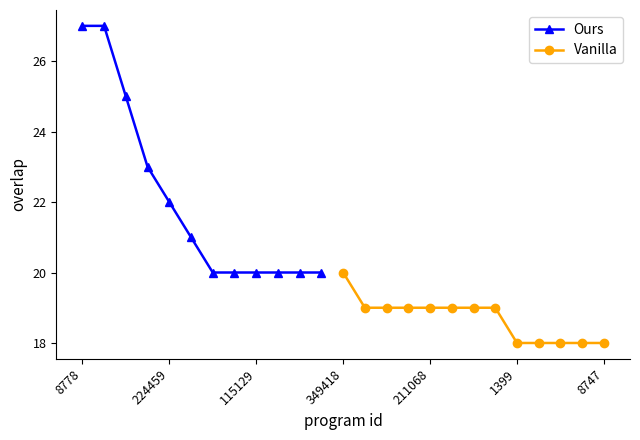

Reading left to right, what are all the values shown in this chart?

8778=27	23545=27	213759=25	162262=23	224459=22	63489=21	47732=20	81438=20	115129=20	115132=20	162256=20	162265=20	349418=20	91693=19	91841=19	211065=19	211068=19	213479=19	228220=19	266668=19	1399=18	2737=18	4663=18	5288=18	8747=18